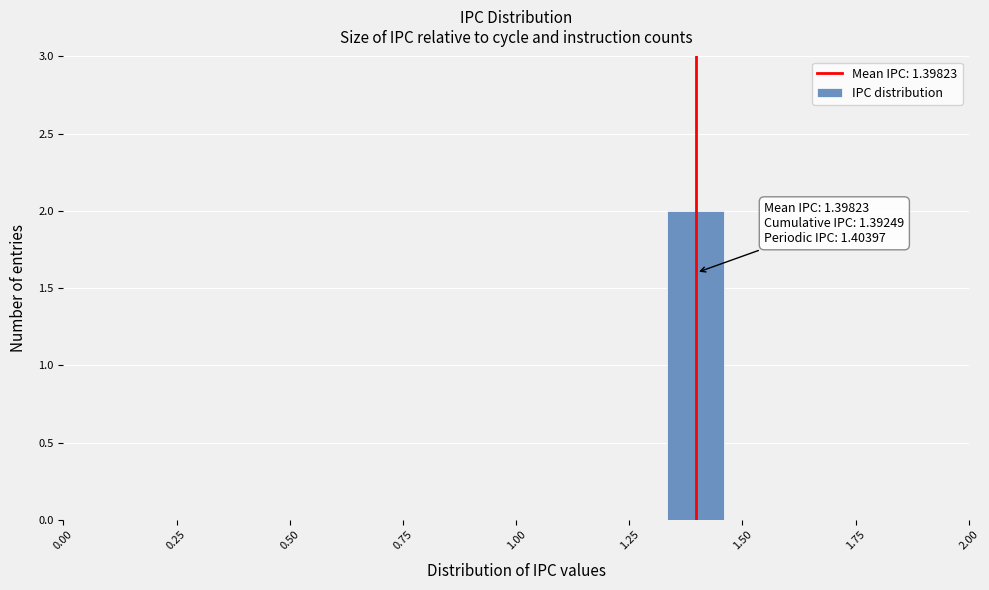

Read against the x-axis, roughly where is the centre of the tallest bar?

1.40